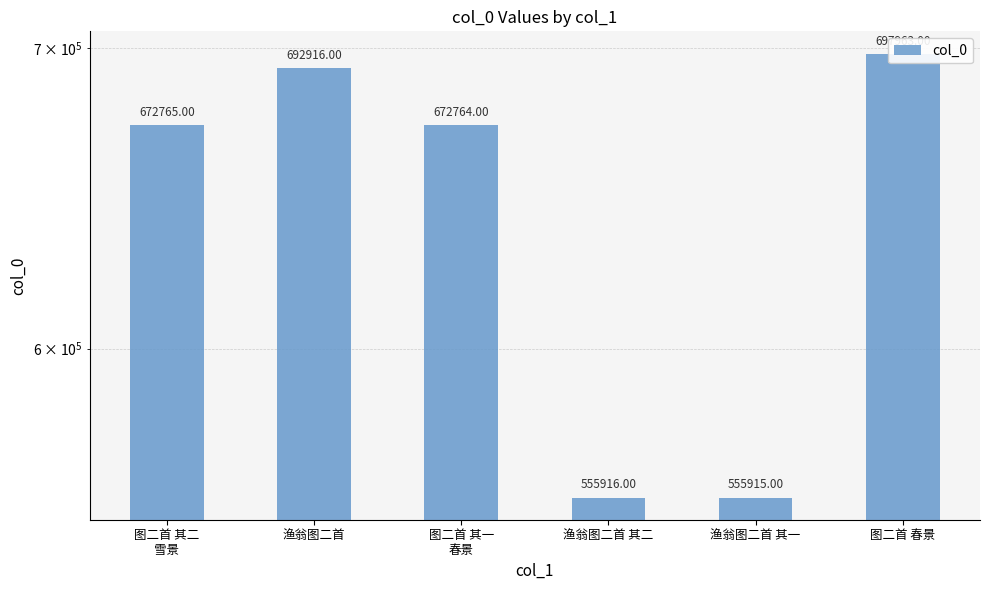

What is the sum of the values at 图二首 春景 and 渔翁图二首 其一?

1253878